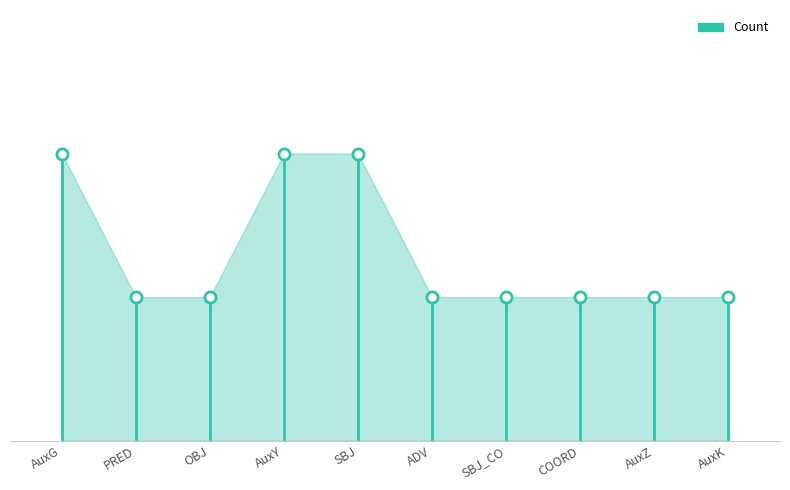

What is the change in value from SBJ to AuxZ?

-1